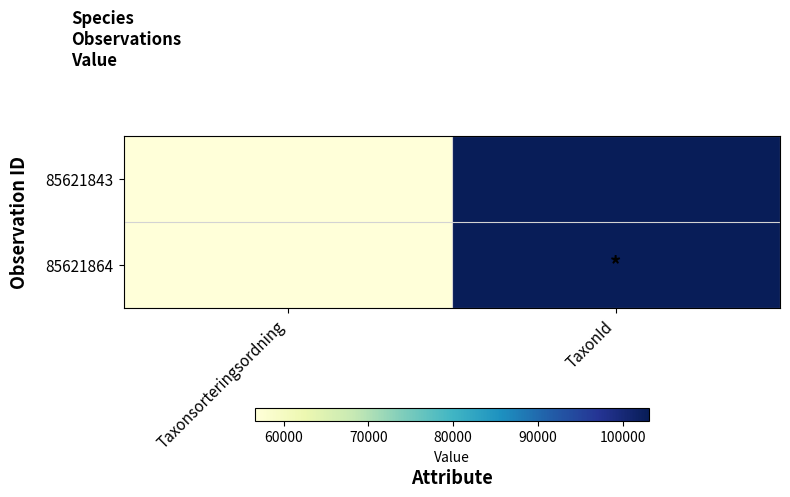

At which category is the sum across all series the highest?

TaxonId